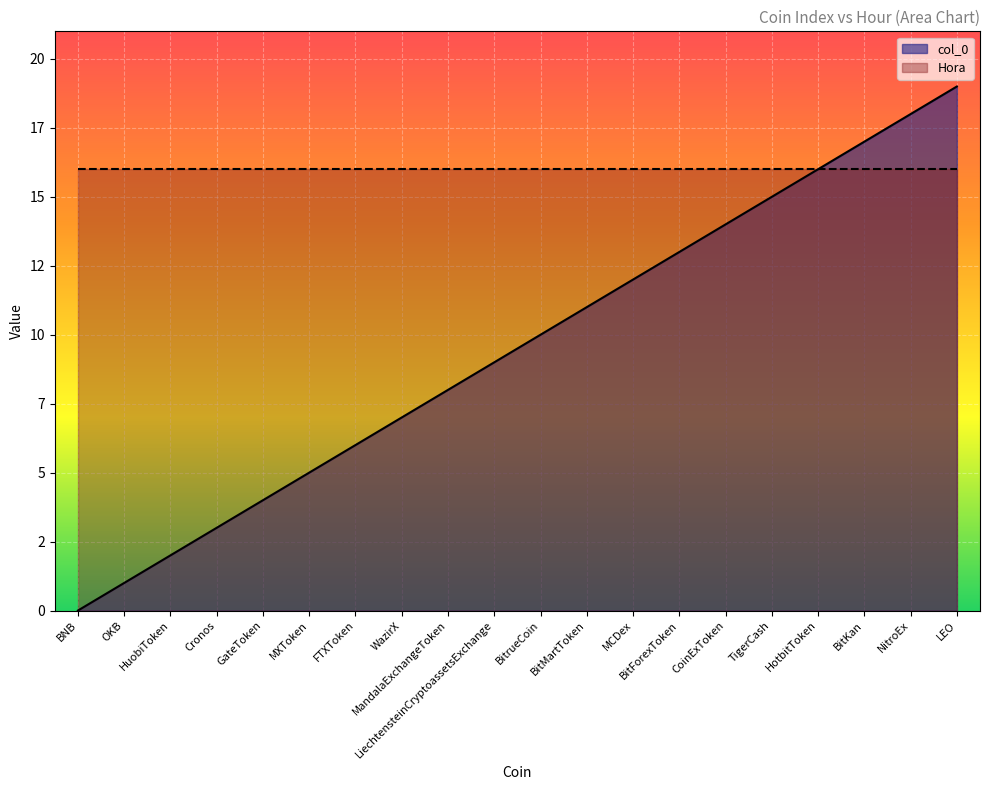

Reading right to left, extract all data points from this chart.

LEO=19	NitroEx=18	BitKan=17	HotbitToken=16	TigerCash=15	CoinExToken=14	BitForexToken=13	MCDex=12	BitMartToken=11	BitrueCoin=10	LiechtensteinCryptoassetsExchange=9	MandalaExchangeToken=8	WazirX=7	FTXToken=6	MXToken=5	GateToken=4	Cronos=3	HuobiToken=2	OKB=1	BNB=0